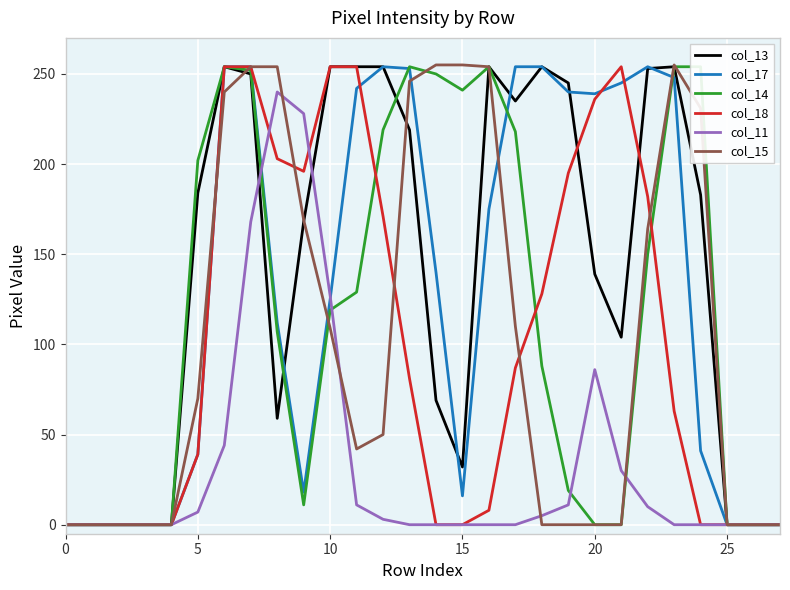

Which label corresponds to the largest value in the chart?

14